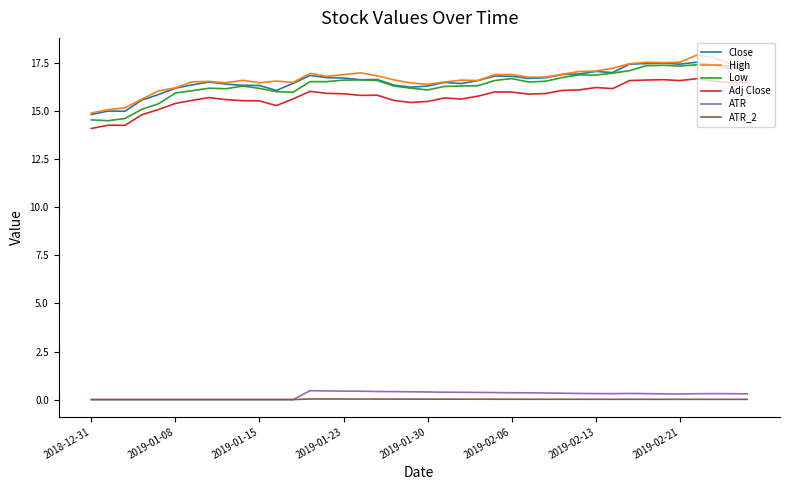

What are all the series names shown in the legend?

Close, High, Low, Adj Close, ATR, ATR_2